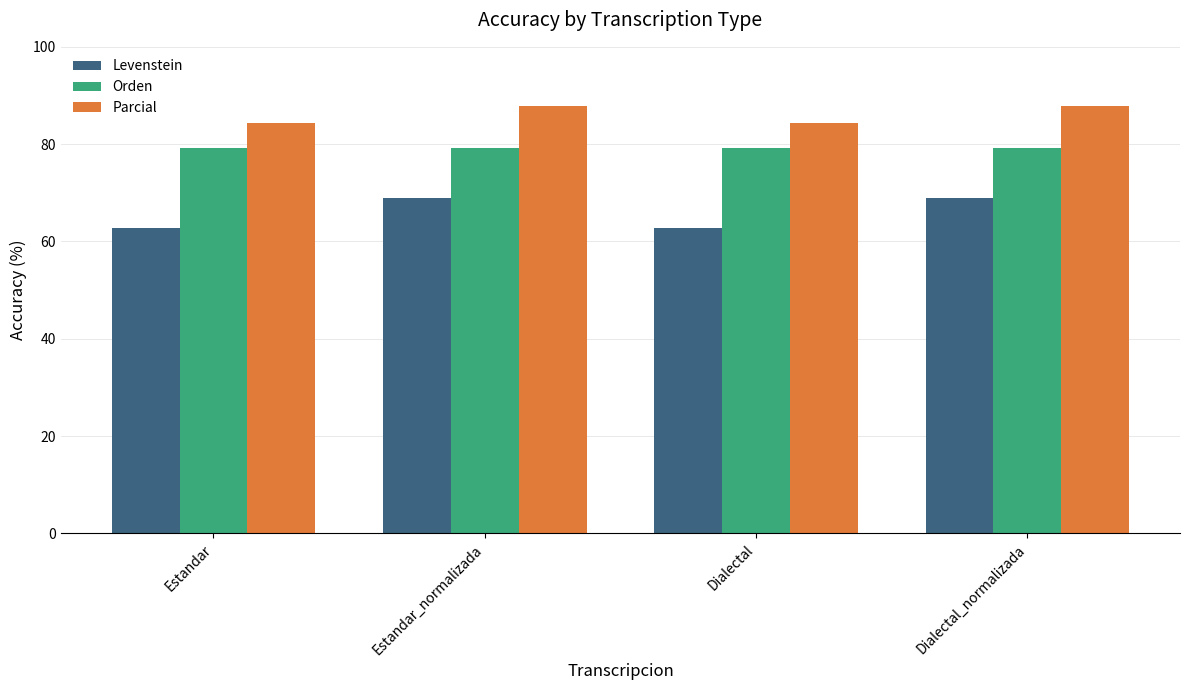

Count the Parcial values in the range 84 to 87.

2